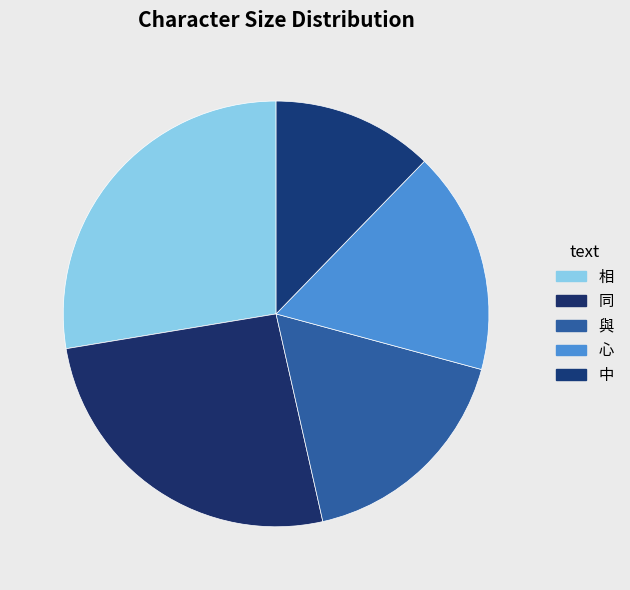

The 相 slice represents 39% of the pie. True or false?

False